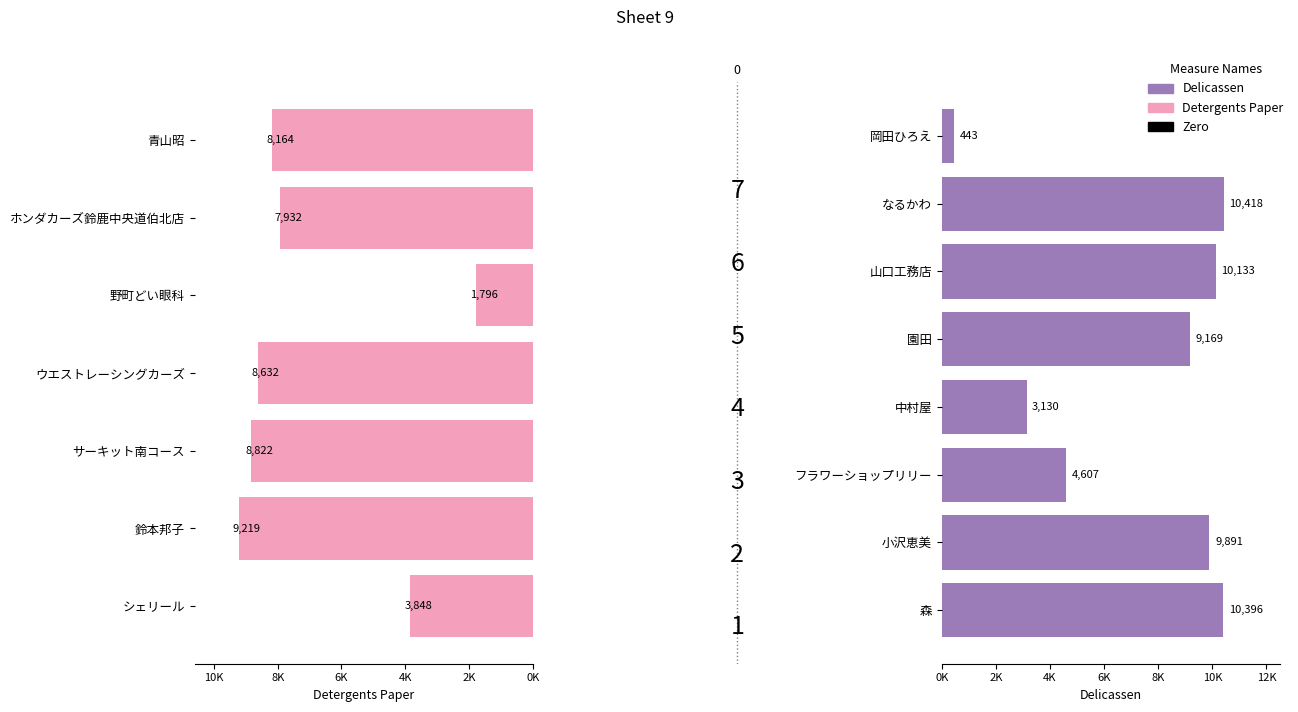

What is the value of the 1st bar from the left?

3848